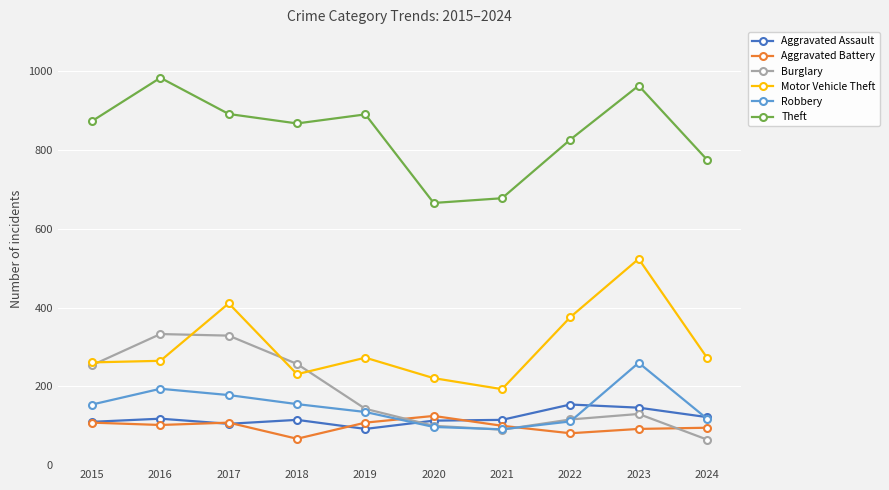

What are all the series names shown in the legend?

Aggravated Assault, Aggravated Battery, Burglary, Motor Vehicle Theft, Robbery, Theft